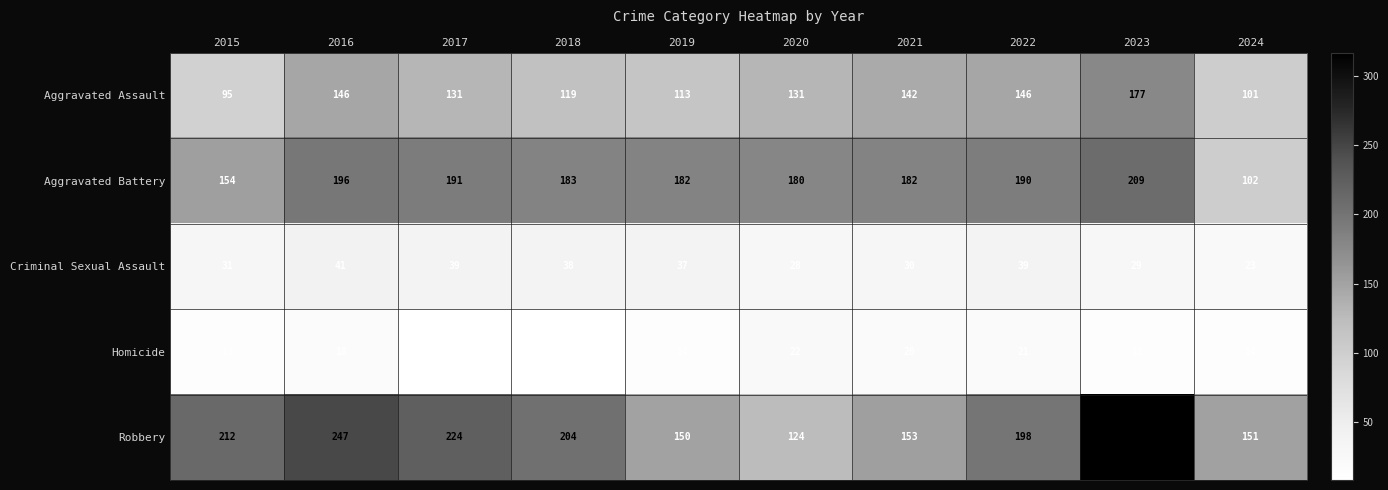

At which category is the sum across all series the highest?

2023